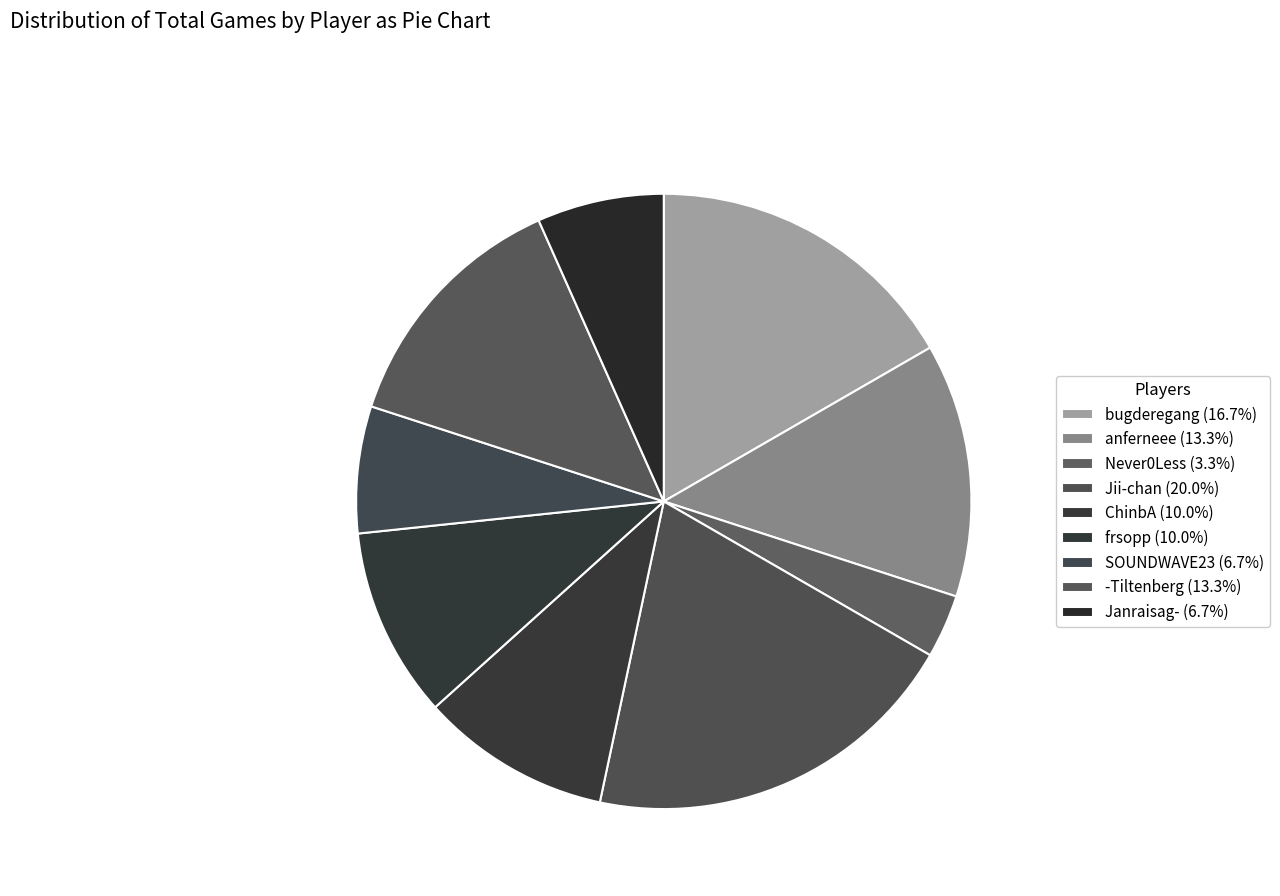

What is the change in value from Jii-chan to ChinbA?

-3